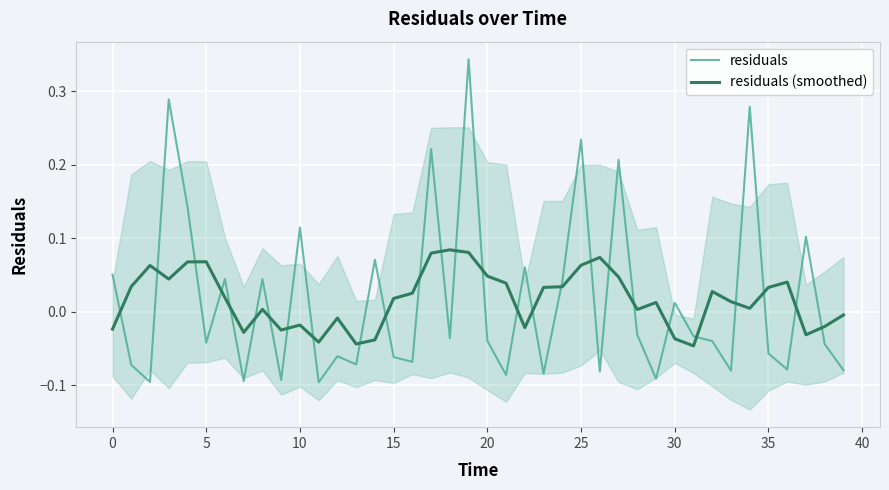

List the series in order of their peak value, lowest first.

residuals (smoothed), residuals